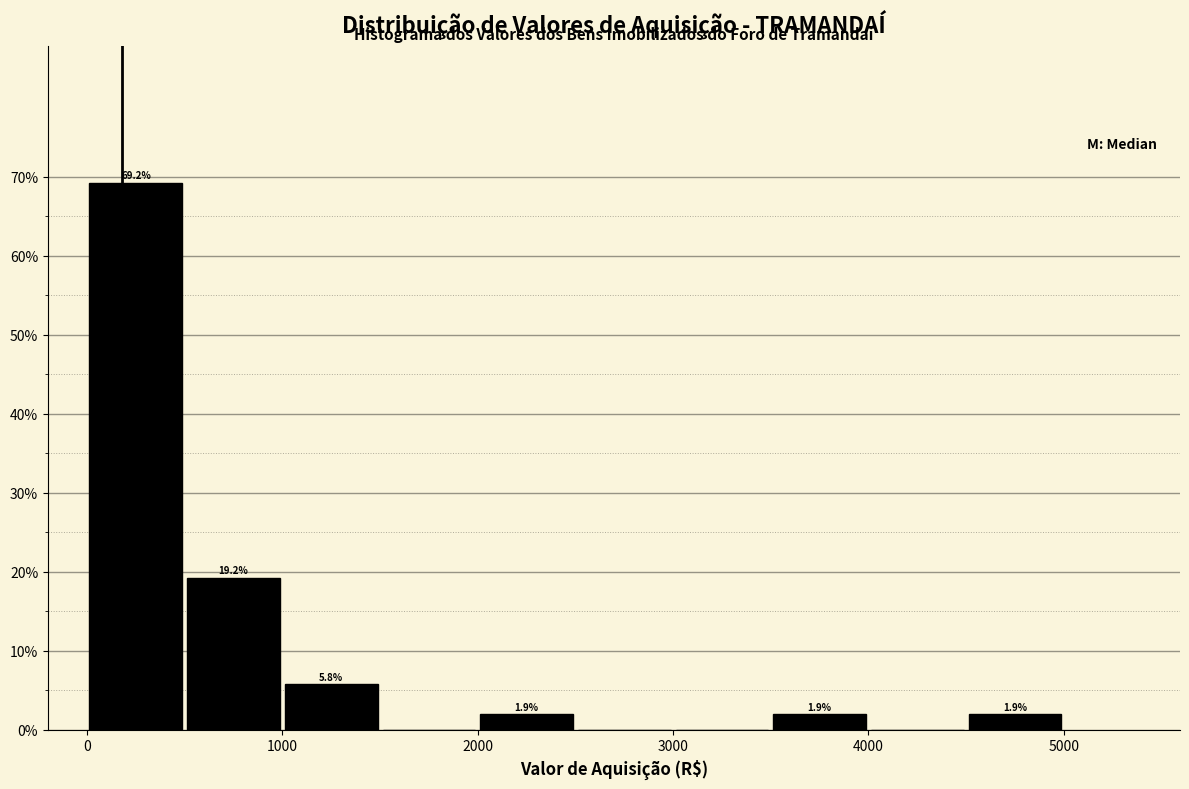

Over which range of the x-axis is the bar tallest?

0 to 500